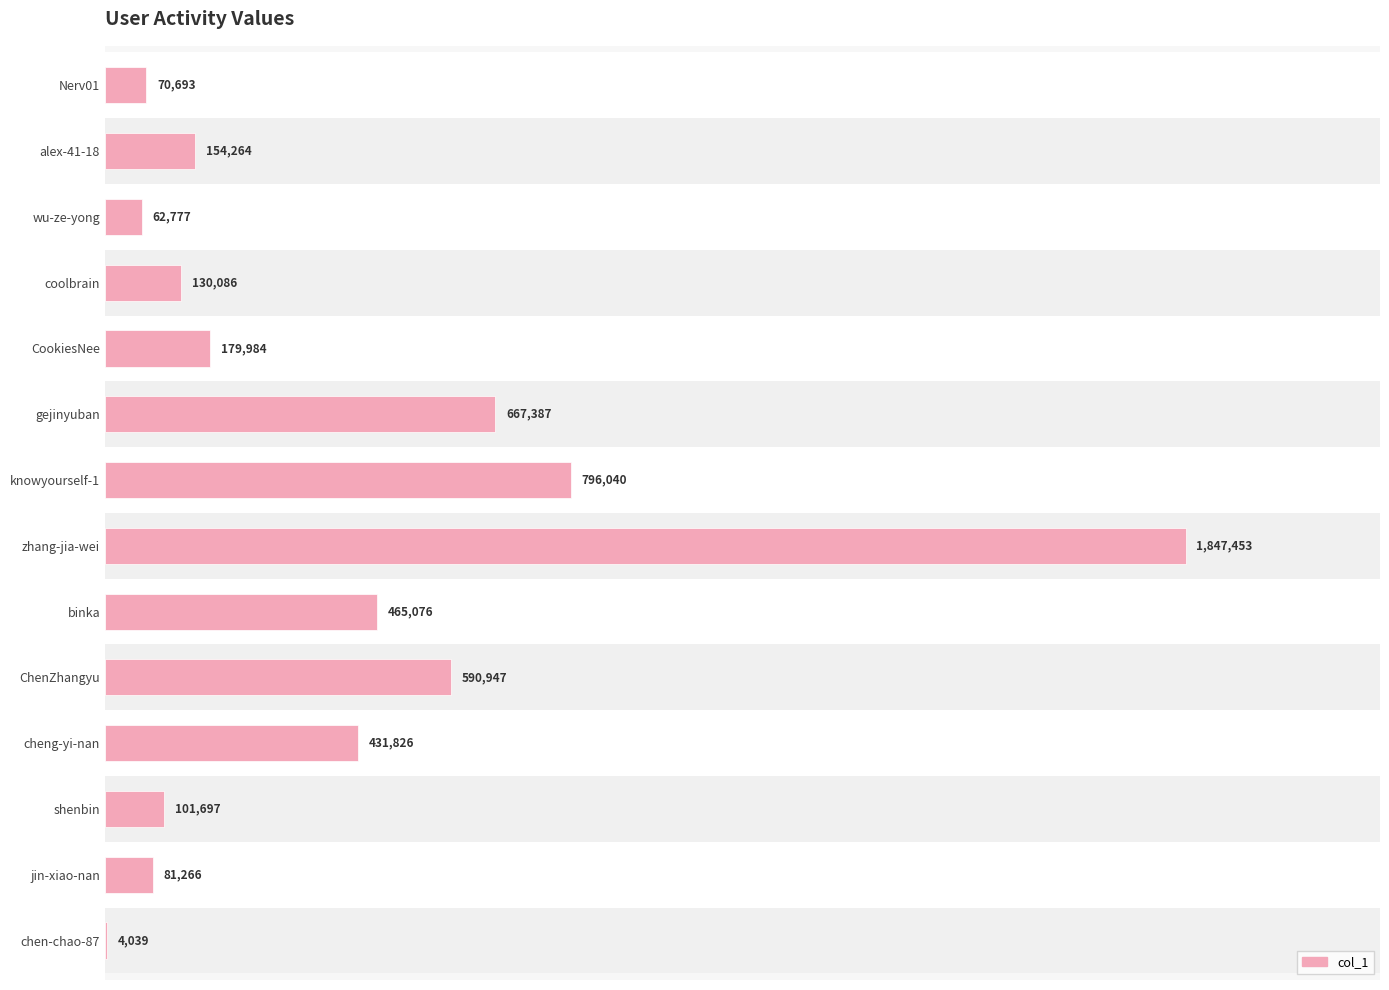

Are the bars grouped side by side (vs. stacked)?

No